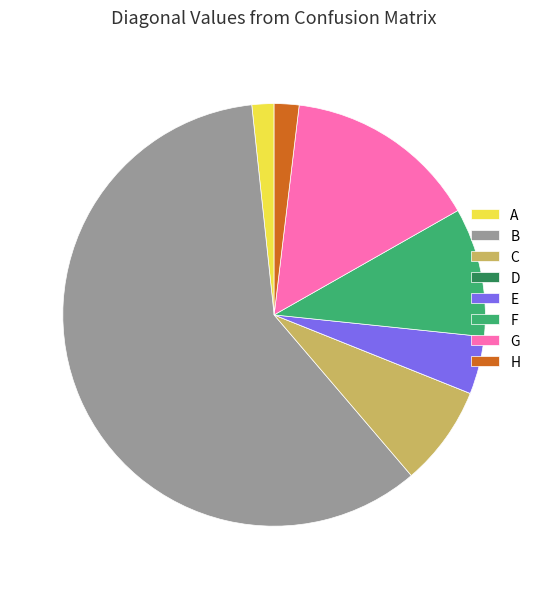

Is there any slice that represents more than half of the pie?

Yes